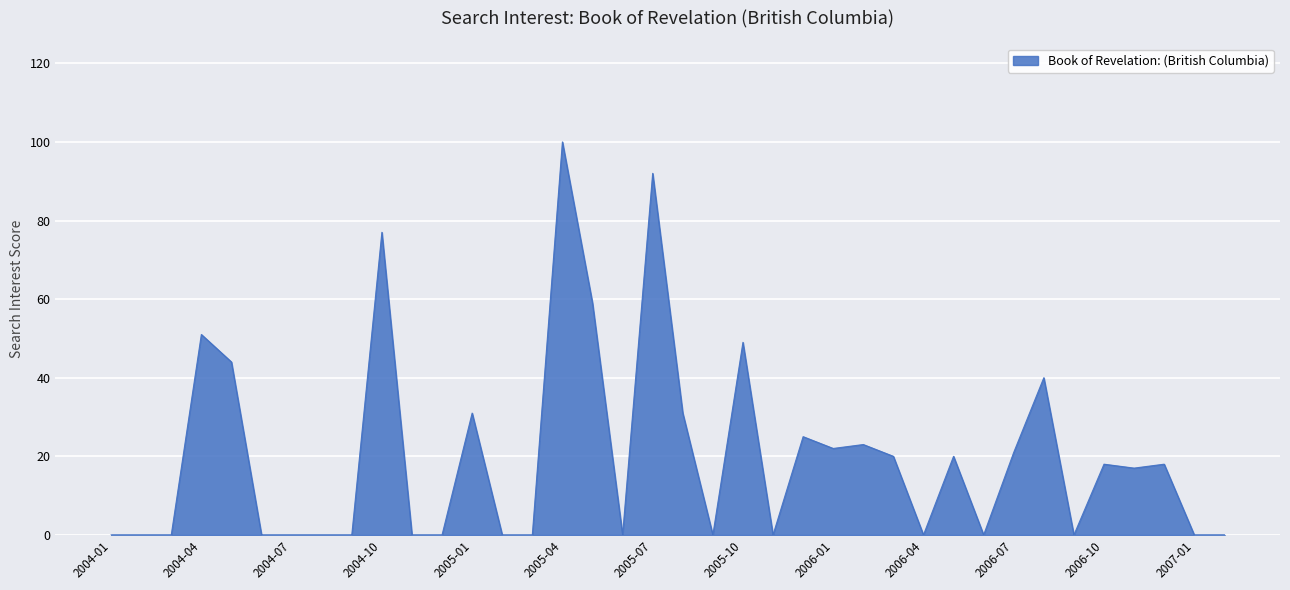

What is the maximum value shown in the chart?

100